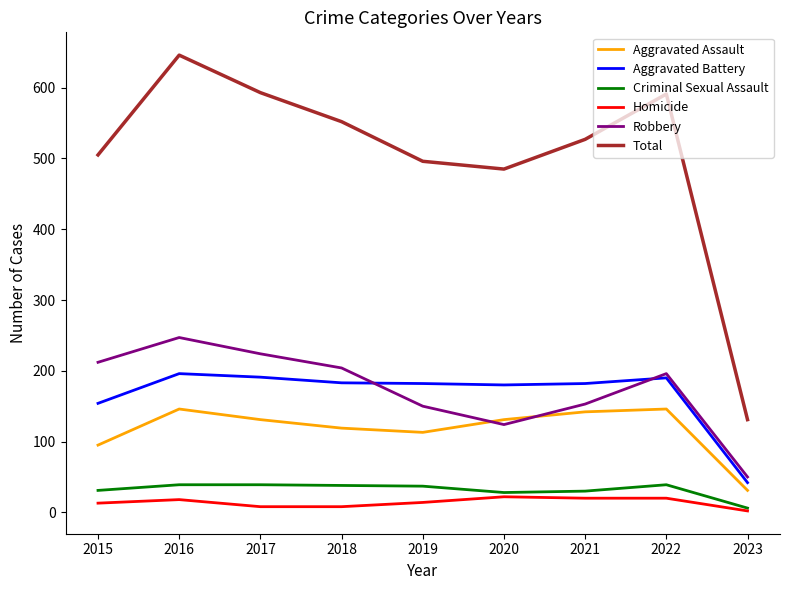

True or false: Aggravated Battery and Homicide cross at least once.

False